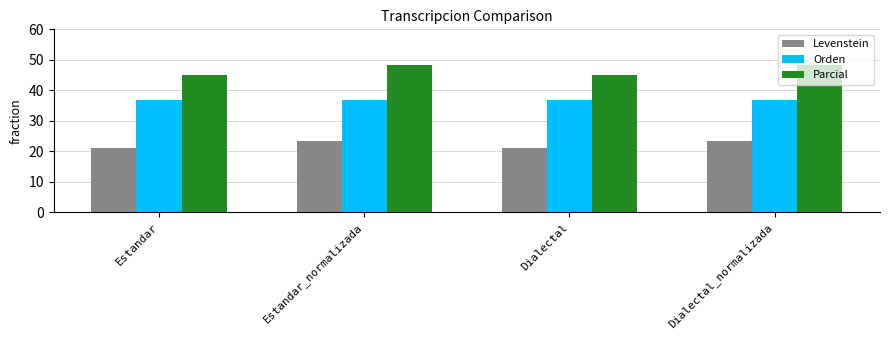

What is the maximum value shown in the chart?

48.3